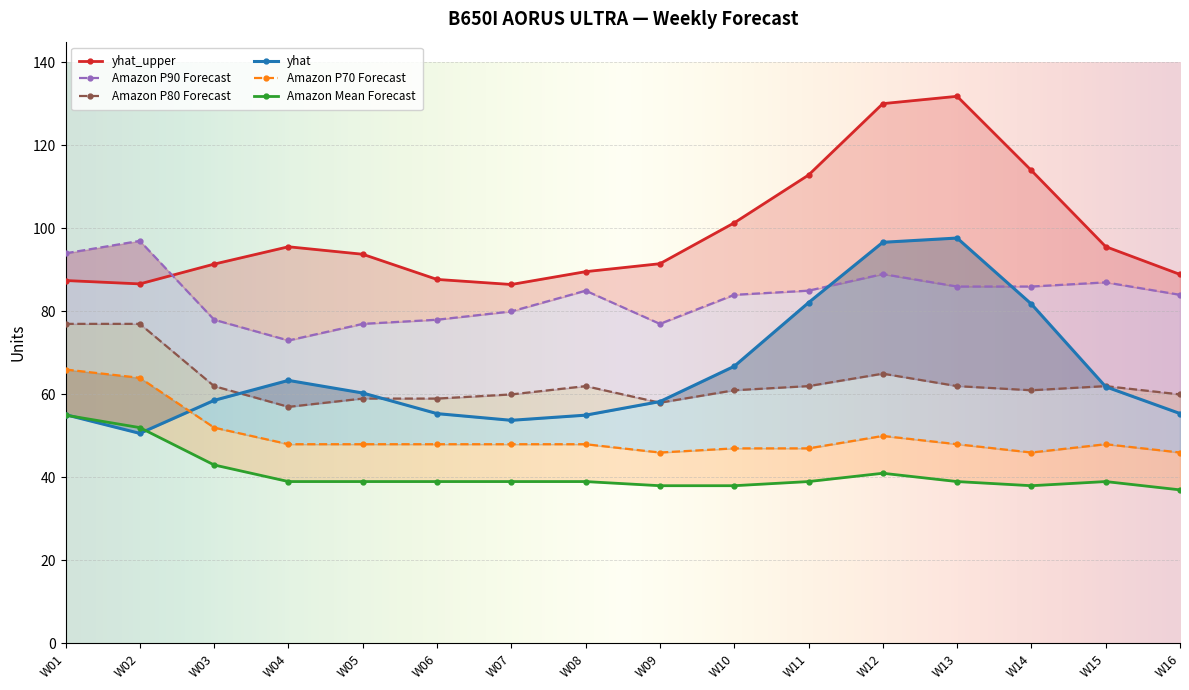

List the series in order of their peak value, highest first.

yhat_upper, yhat, Amazon P90 Forecast, Amazon P80 Forecast, Amazon P70 Forecast, Amazon Mean Forecast